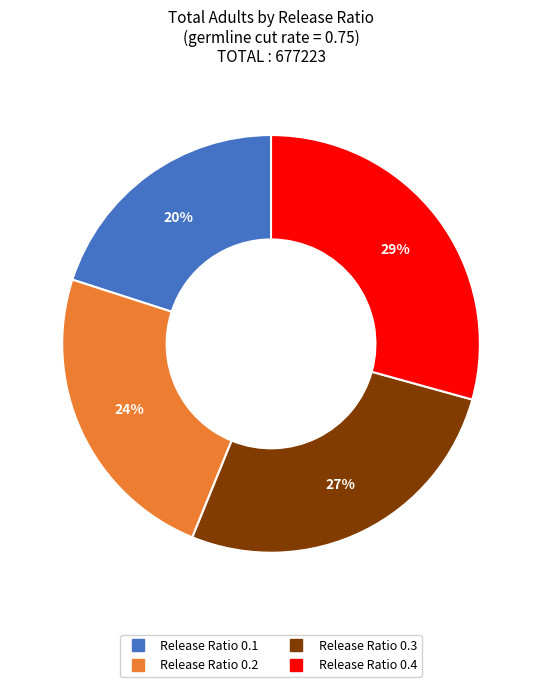

To the nearest percent, what is the difference between the largest and smallest slice percentages?

9%